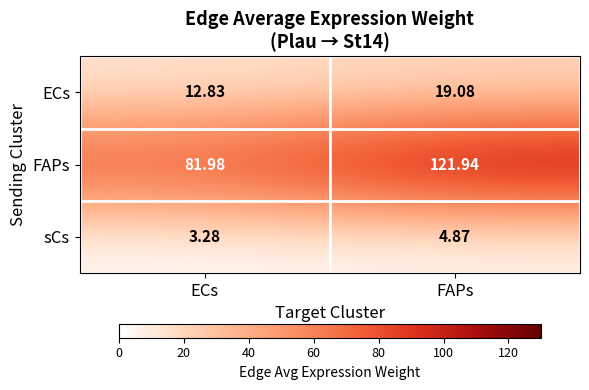

How many data points does each series have?

2